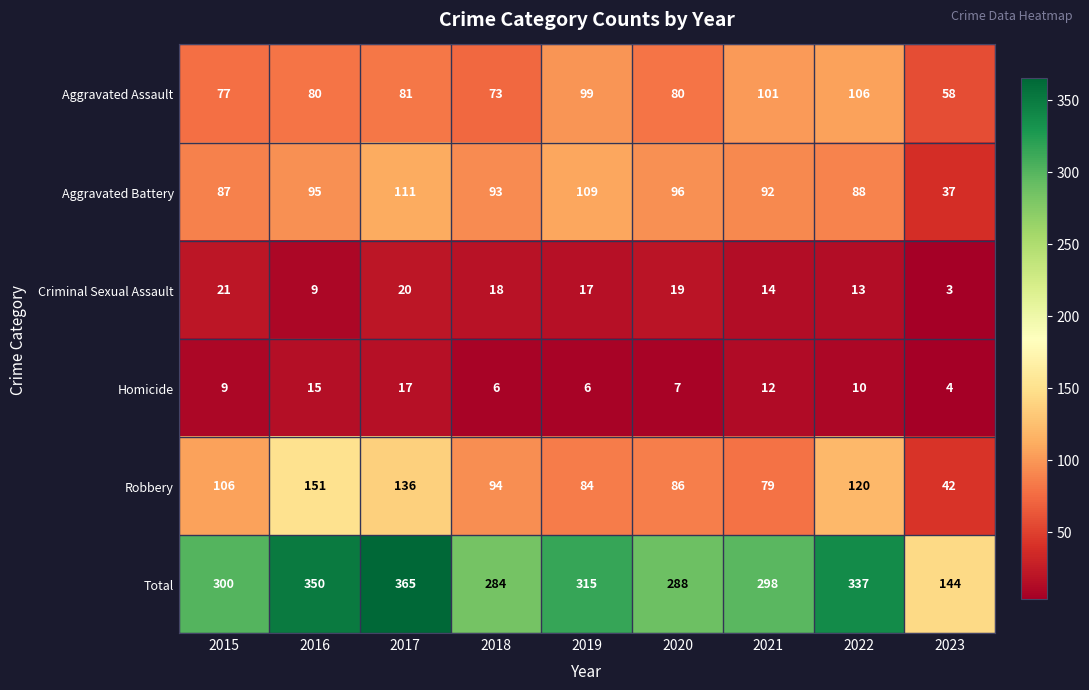

What is the maximum value shown in the chart?

365